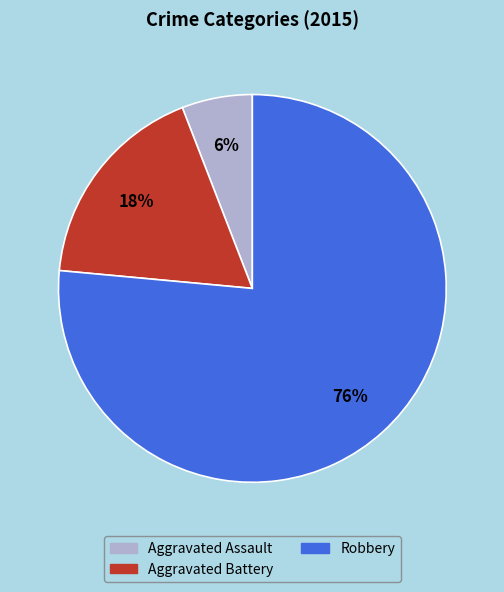

To the nearest percent, what percentage of the pie is Robbery?

76%